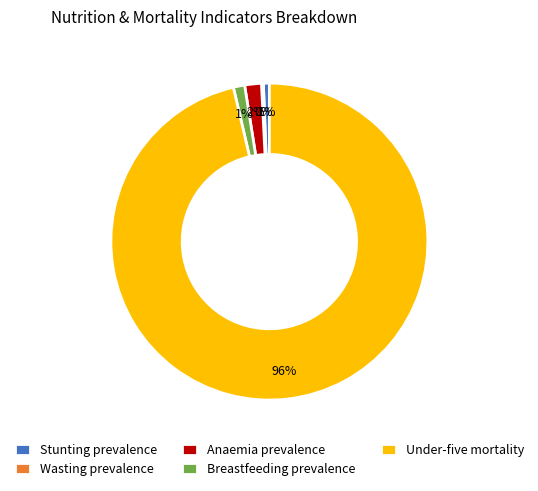

To the nearest percent, what is the difference between the largest and smallest slice percentages?

96%